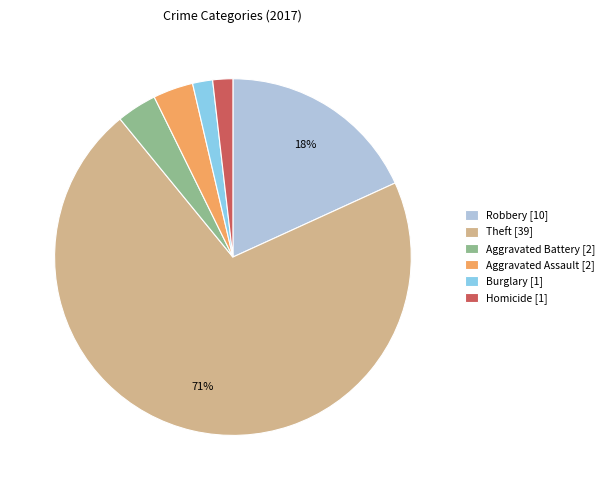

Combined, do Burglary [1] and Aggravated Assault [2] account for over 50%?

No